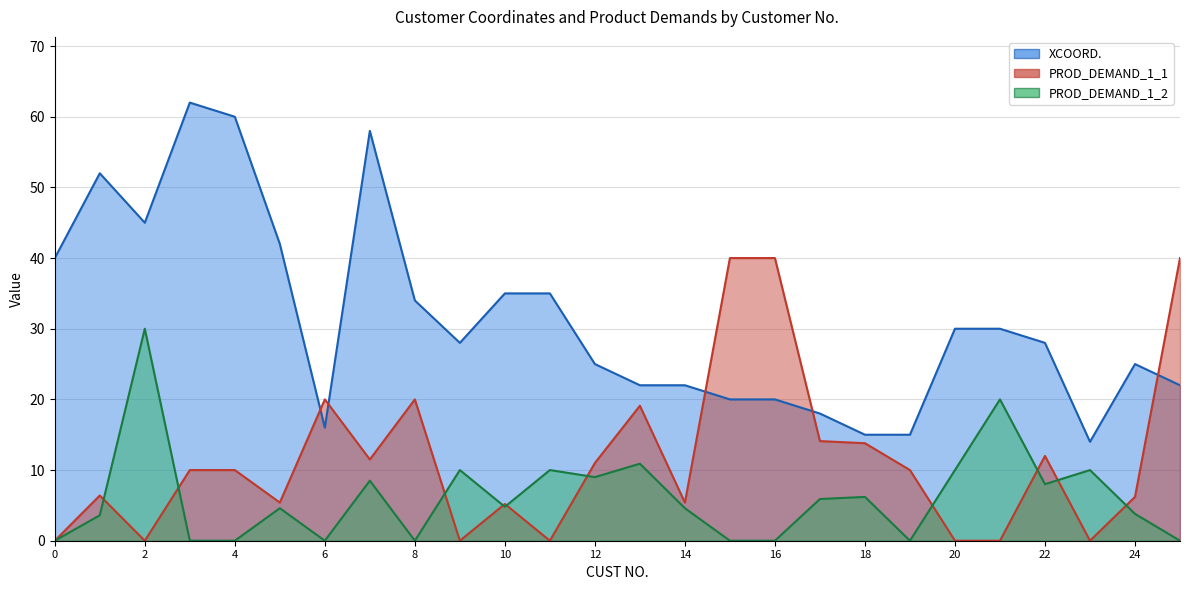

Reading left to right, list all the values displayed in this chart.

XCOORD.: 40.0	52.0	45.0	62.0	60.0	42.0	16.0	58.0	34.0	28.0	35.0	35.0	25.0	22.0	22.0	20.0	20.0	18.0	15.0	15.0	30.0	30.0	28.0	14.0	25.0	22.0
PROD_DEMAND_1_1: 0.0	6.4	0.0	10.0	10.0	5.4	20.0	11.5	20.0	0.0	5.2	0.0	11.0	19.1	5.4	40.0	40.0	14.1	13.8	10.0	0.0	0.0	12.0	0.0	6.2	40.0
PROD_DEMAND_1_2: 0.0	3.6	30.0	0.0	0.0	4.6	0.0	8.5	0.0	10.0	4.8	10.0	9.0	10.9	4.6	0.0	0.0	5.9	6.2	0.0	10.0	20.0	8.0	10.0	3.8	0.0